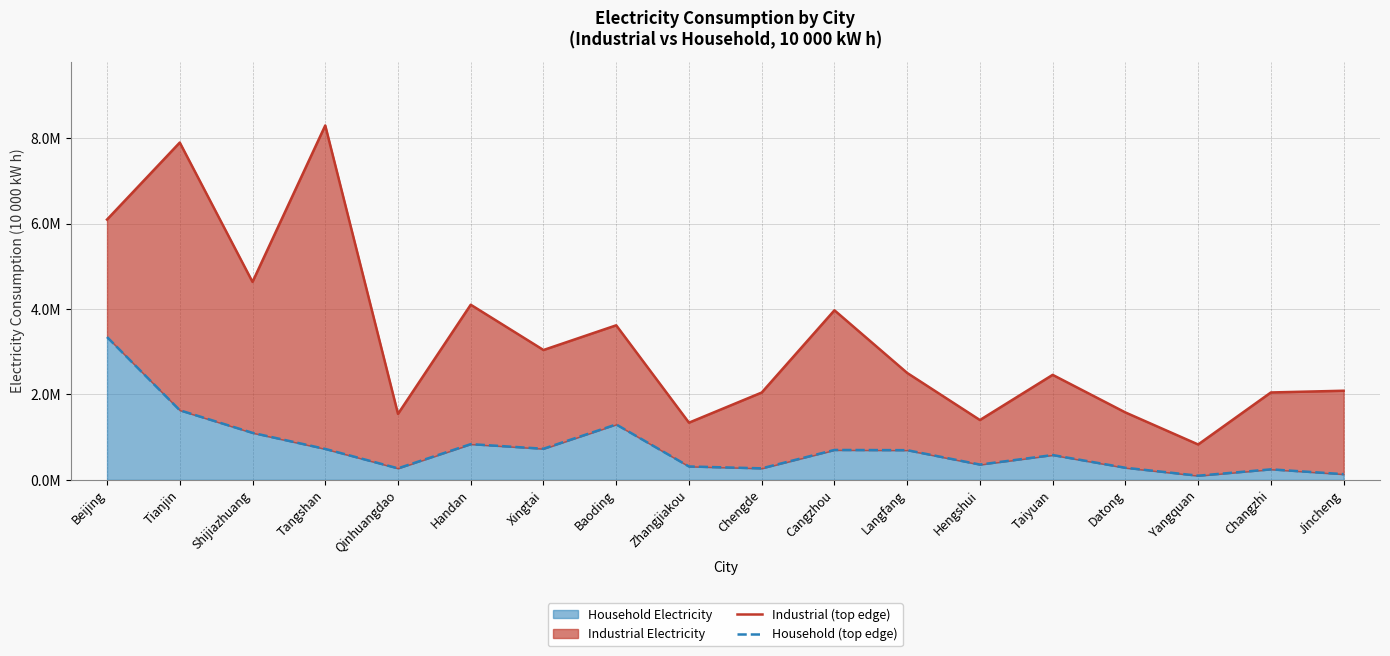

Is it true that Household (top edge) equals 3.3 at Beijing?

True